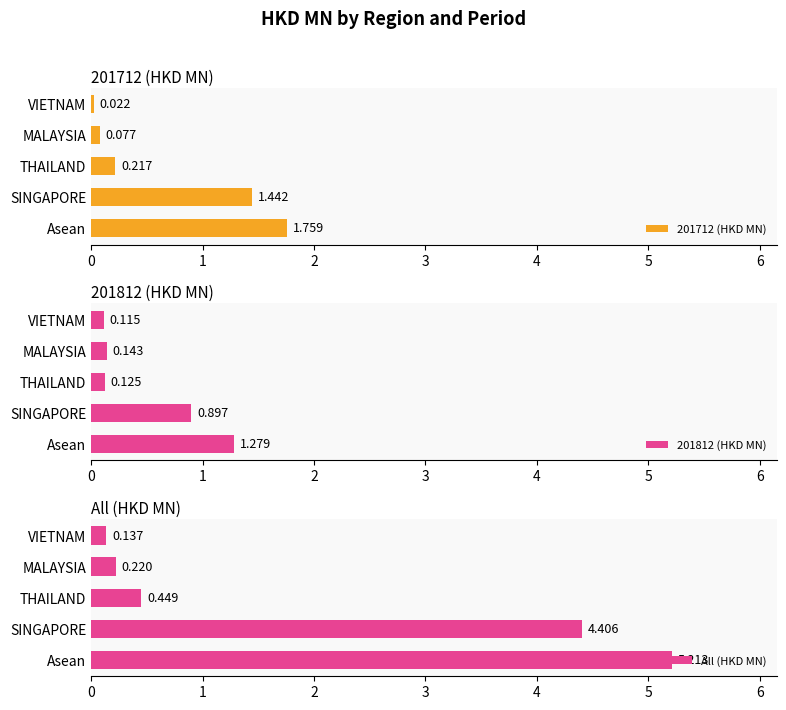

Which series has the largest total across all categories?

All (HKD MN)